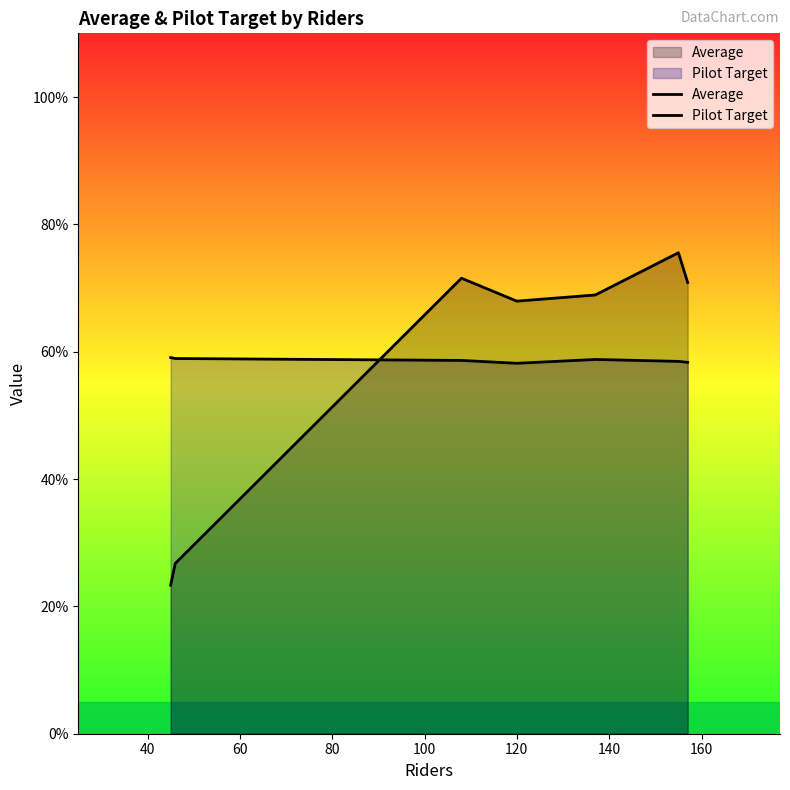

Rank the series by their average value, from highest to lowest.

Pilot Target, Average